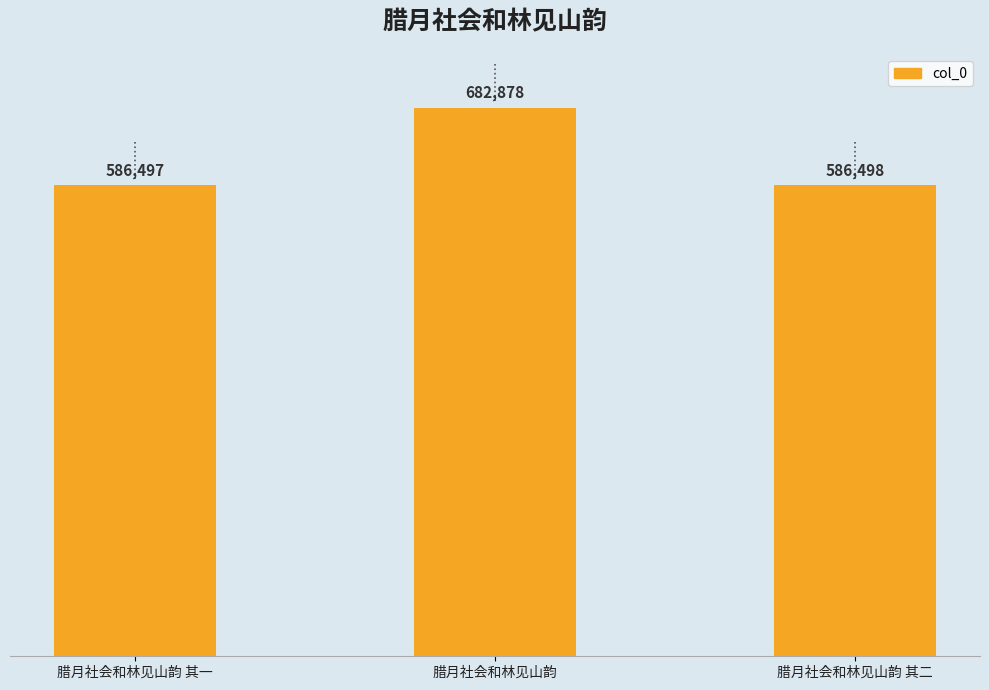

What is the difference between the maximum and minimum values?

96381